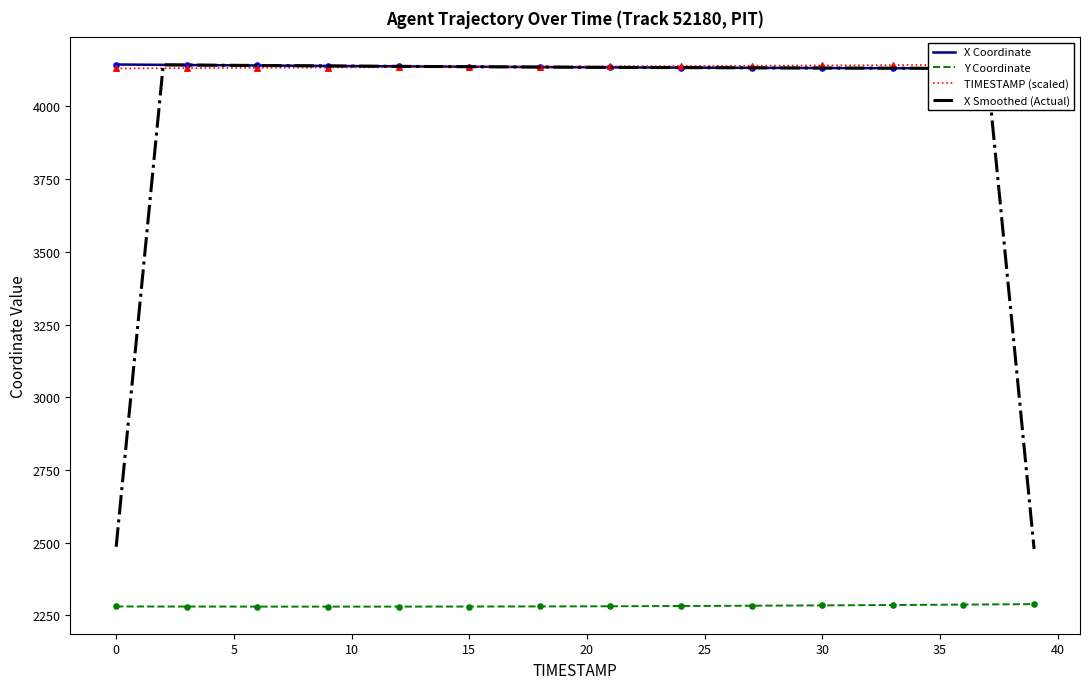

Which series reaches the maximum Y coordinate?

X Coordinate